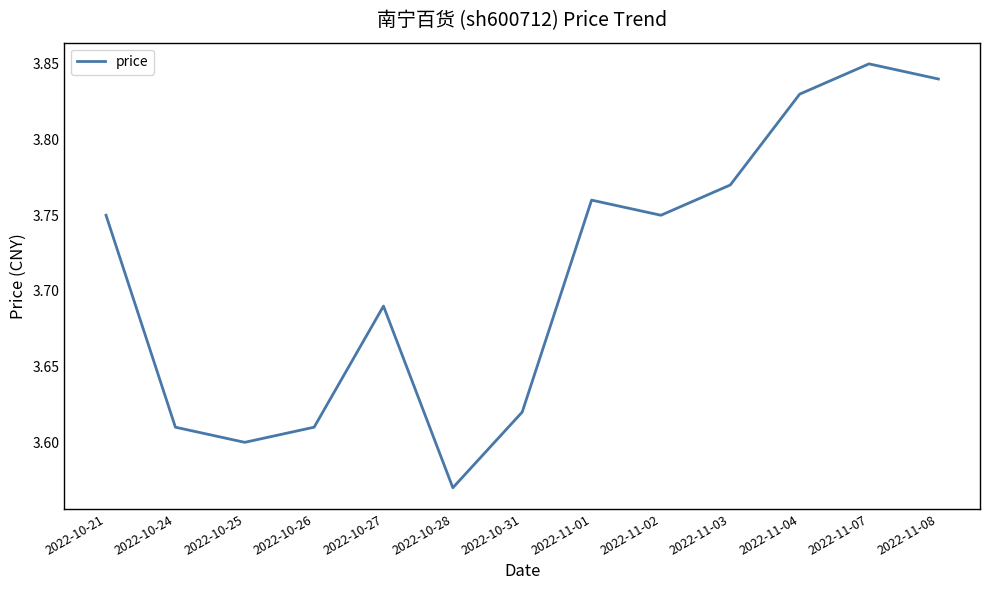

The chart shows a value of 5.9 at 2022-10-26. True or false?

False